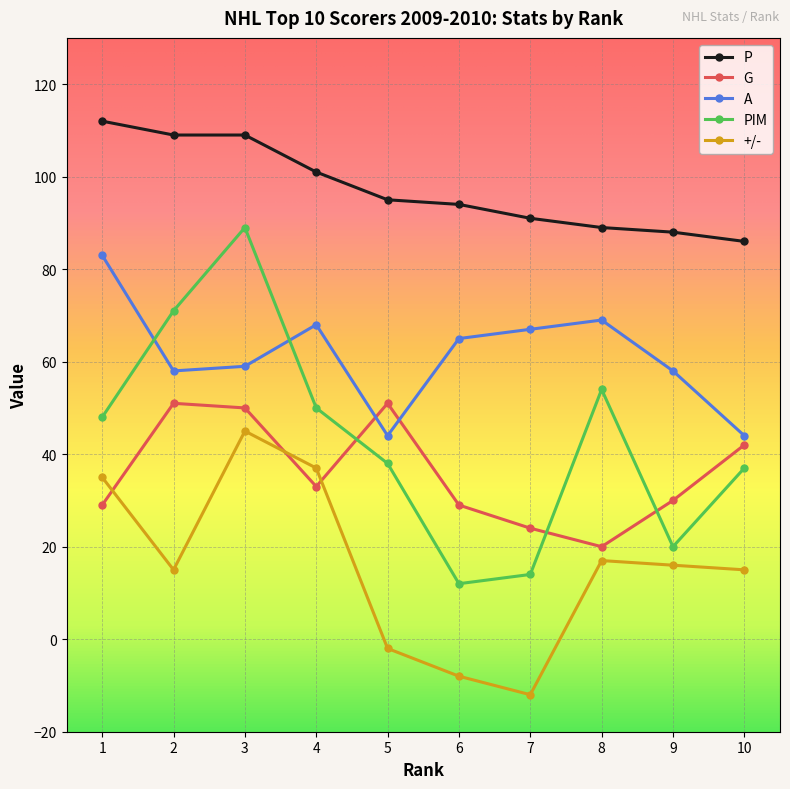

How many categories are shown in the chart?

10